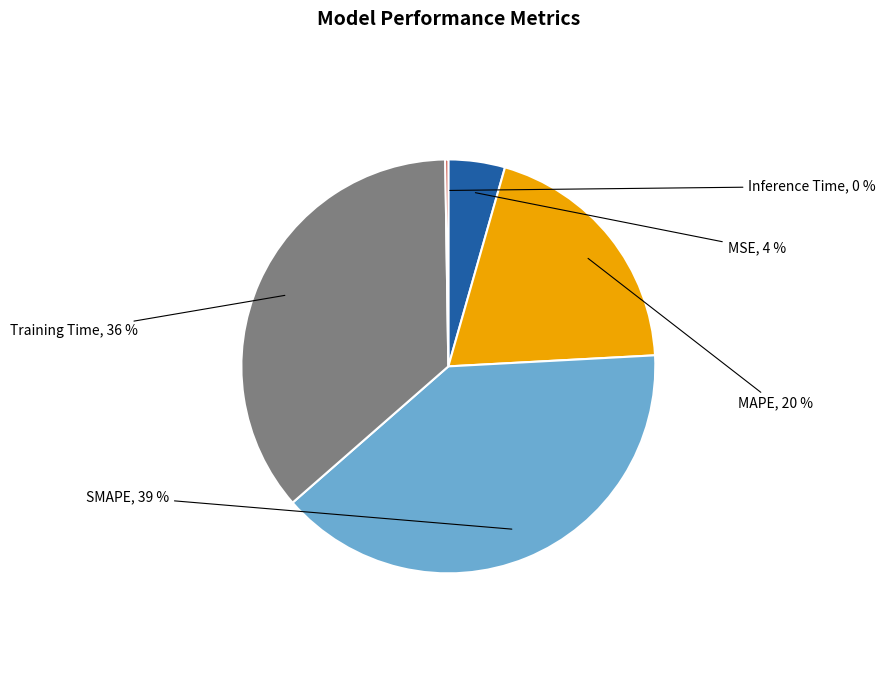

Is there any slice that represents more than half of the pie?

No